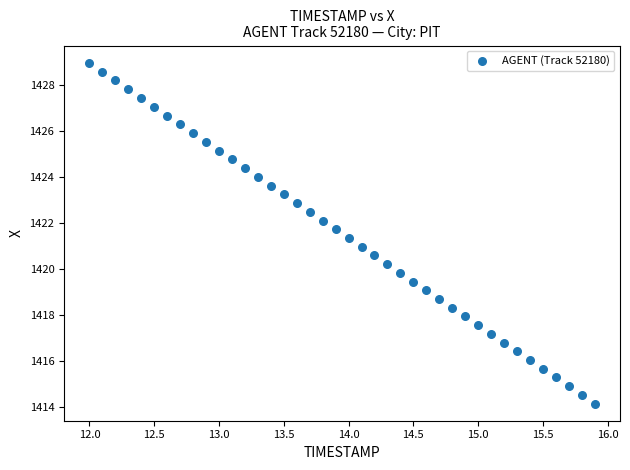

What is the range of Y values (max minus min)?

14.8